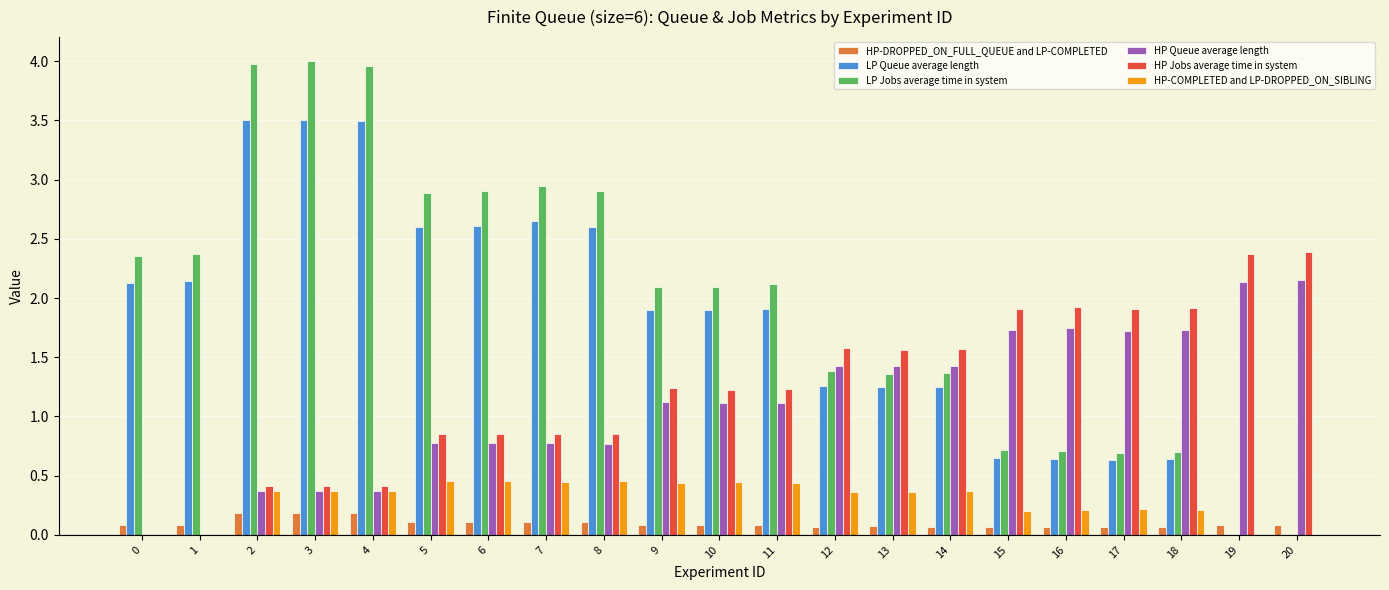

Read the LP Jobs average time in system value at 10.

2.1